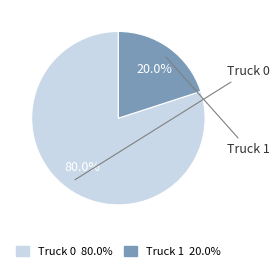

To the nearest percent, what is the combined percentage of Truck 0 and Truck 1?

100%